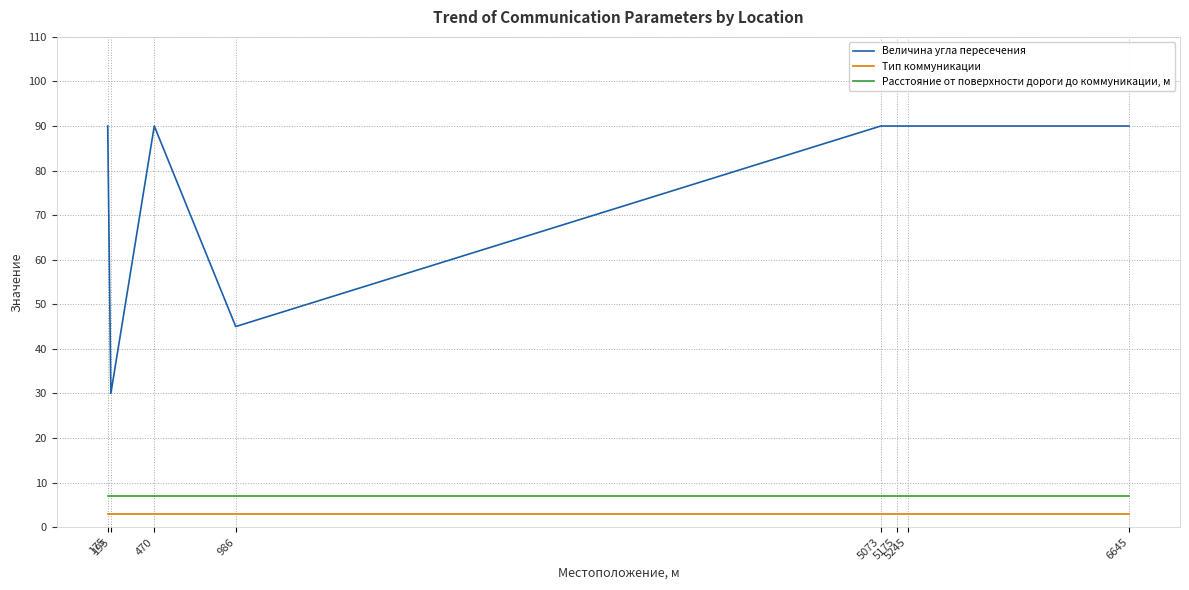

Does the chart have visible grid lines?

Yes